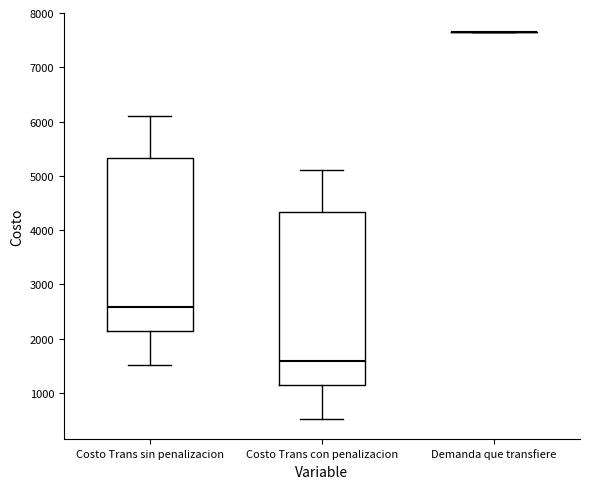

Where does the median line of the box for Costo Trans con penalizacion sit on the y-axis? The values are not printed on the chart, so give them approximately, as read against the axis.

1600